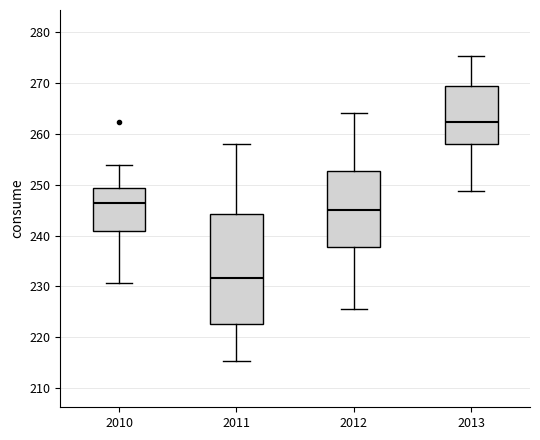

Which box has the lowest median line?

2011